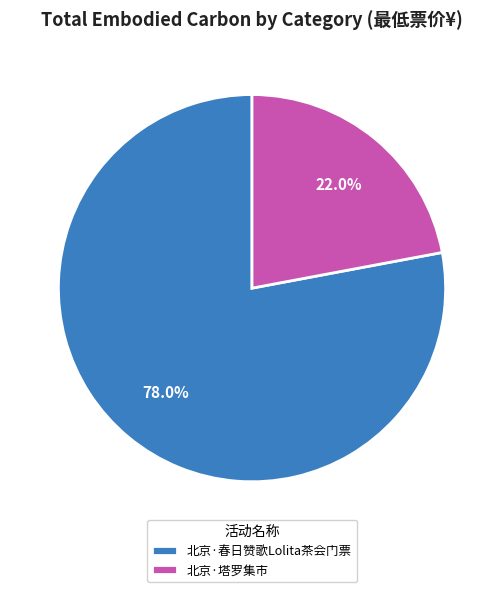

How many segments does this pie chart have?

2